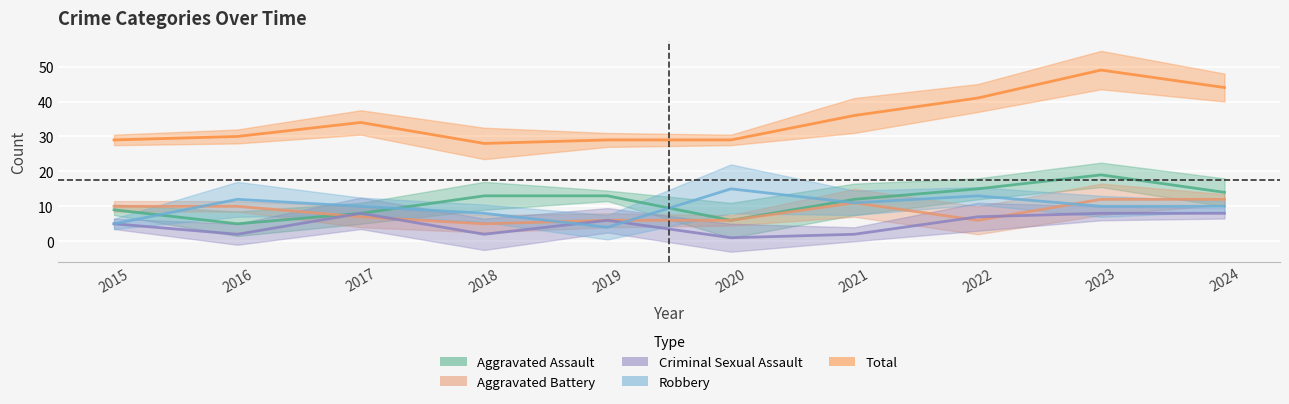

Where is Aggravated Battery nearest to the value 8?

2017